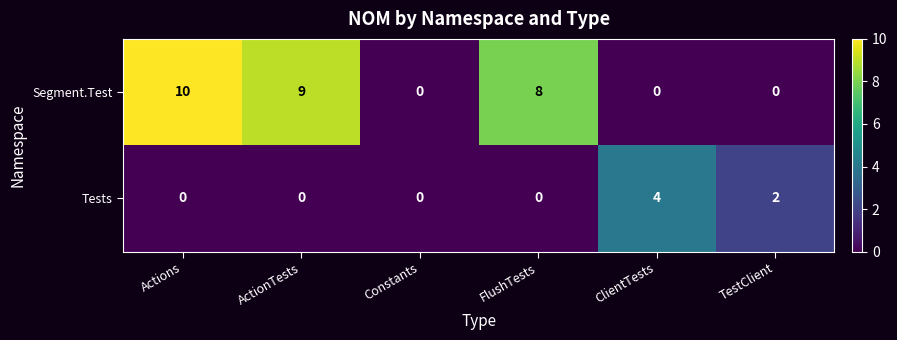

Rank the series by their average value, from lowest to highest.

Tests, Segment.Test